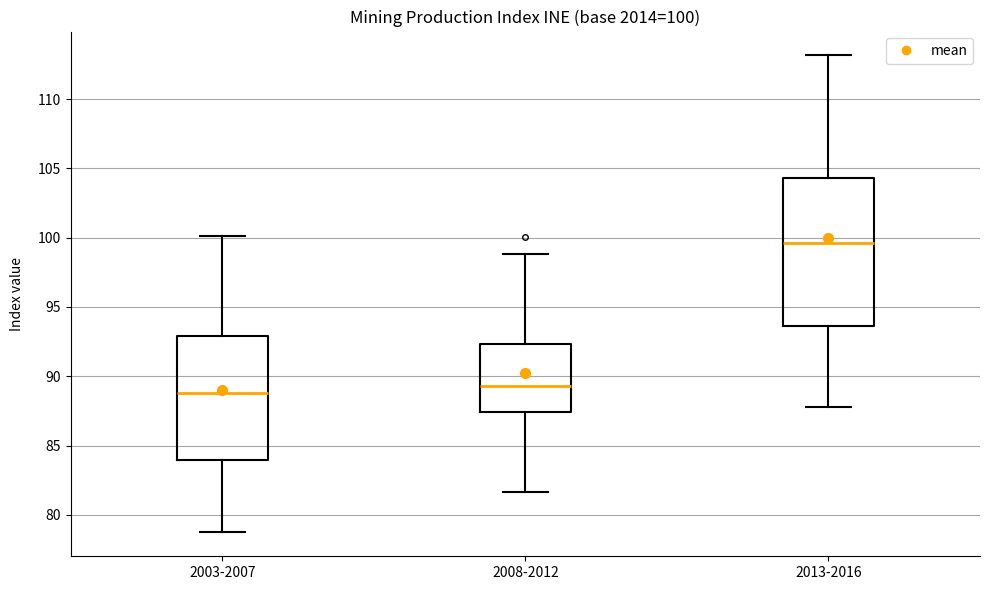

Which box's median line is the highest?

2013-2016